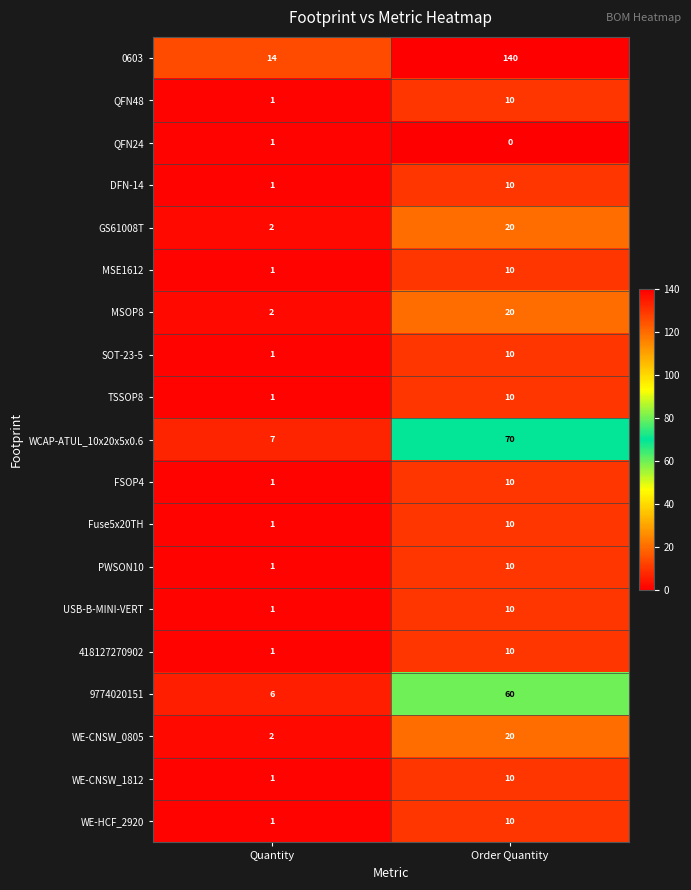

At which category is the sum across all series the highest?

Order Quantity